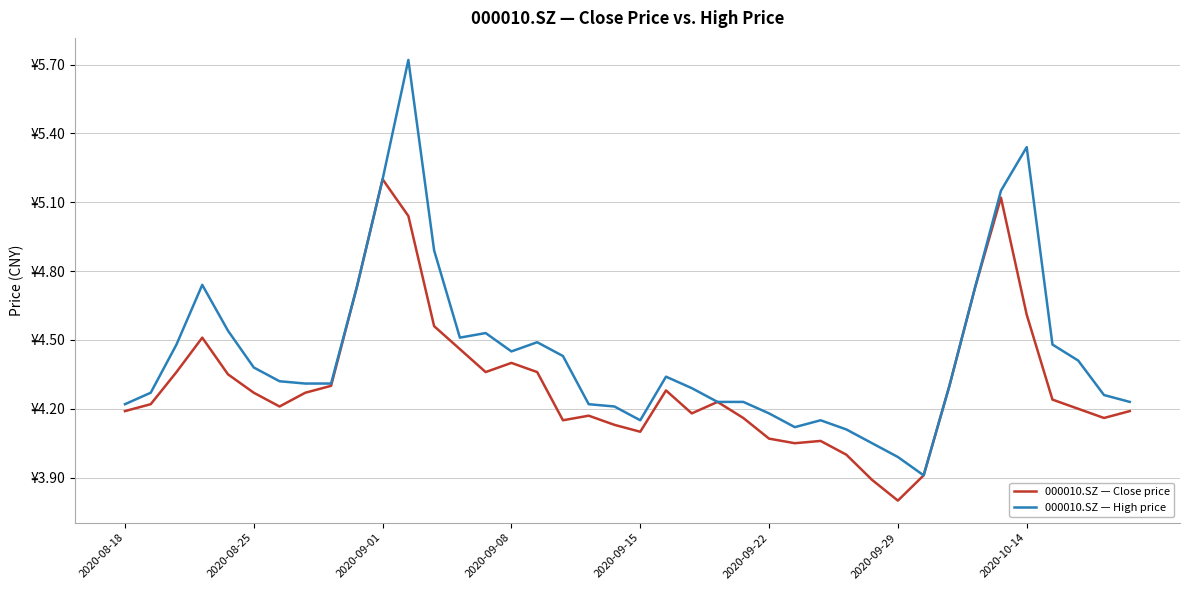

Reading right to left, transcribe all the data shown in this chart.

000010.SZ — Close price: 4.2	4.2	4.2	4.2	4.6	5.1	4.7	4.3	3.9	3.8	3.9	4.0	4.1	4.0	4.1	4.2	4.2	4.2	4.3	4.1	4.1	4.2	4.2	4.4	4.4	4.4	4.5	4.6	5.0	5.2	4.7	4.3	4.3	4.2	4.3	4.3	4.5	4.4	4.2	4.2
000010.SZ — High price: 4.2	4.3	4.4	4.5	5.3	5.2	4.7	4.3	3.9	4.0	4.0	4.1	4.2	4.1	4.2	4.2	4.2	4.3	4.3	4.2	4.2	4.2	4.4	4.5	4.5	4.5	4.5	4.9	5.7	5.2	4.7	4.3	4.3	4.3	4.4	4.5	4.7	4.5	4.3	4.2